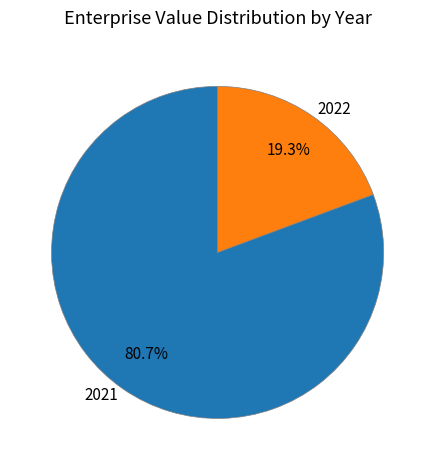

To the nearest percent, what percentage of the pie is 2021?

81%